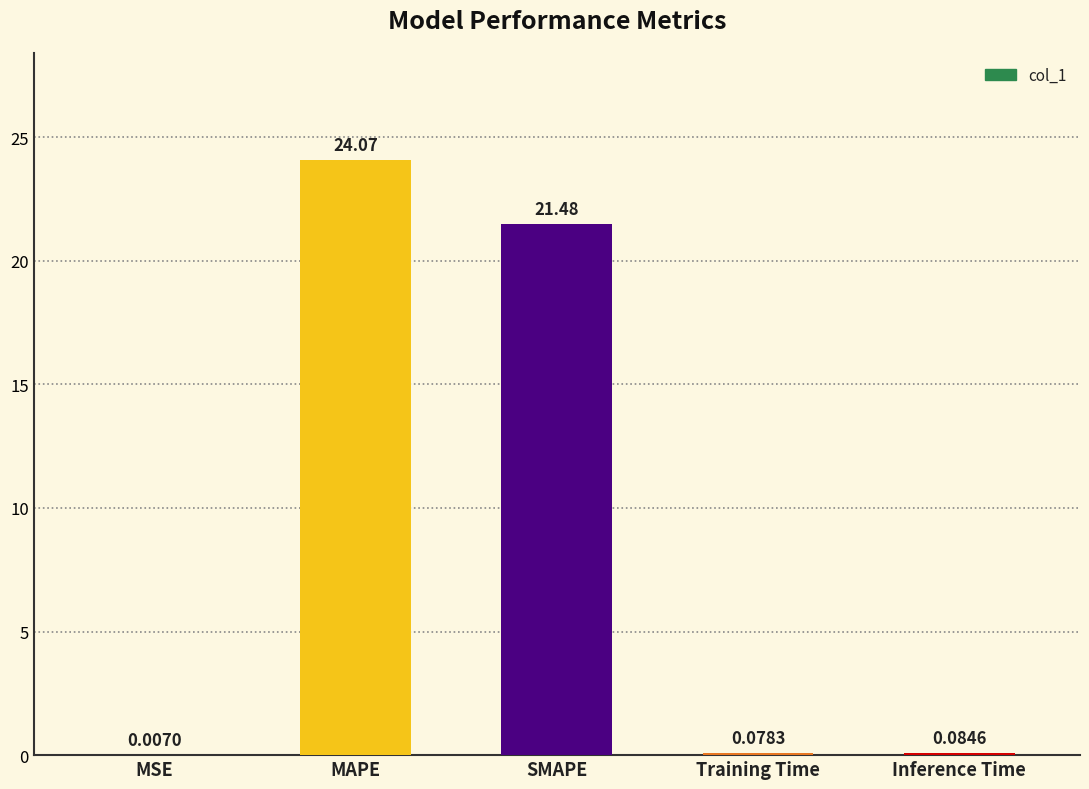

Where is the data nearest to the value 12?

SMAPE